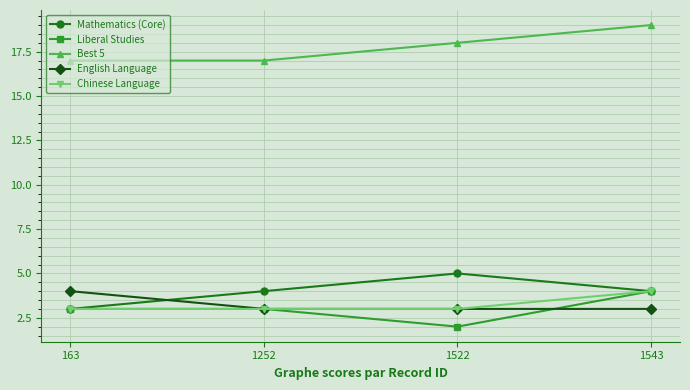

What is the sum of the Mathematics (Core) values at 1543 and 163?

7